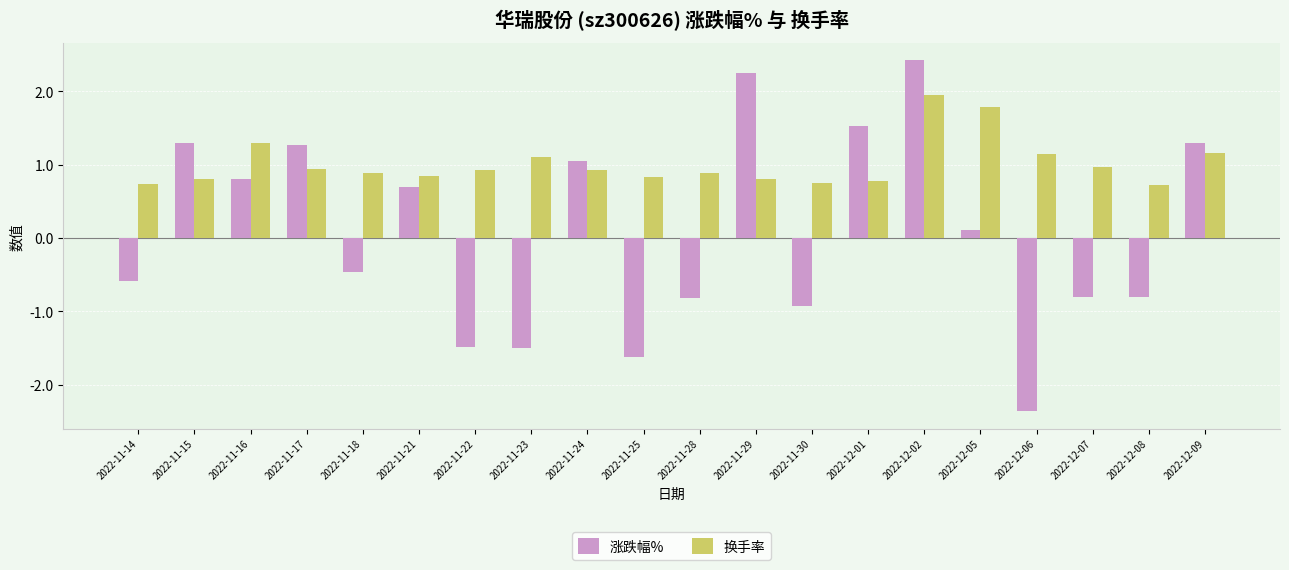

What are all the series names shown in the legend?

涨跌幅%, 换手率